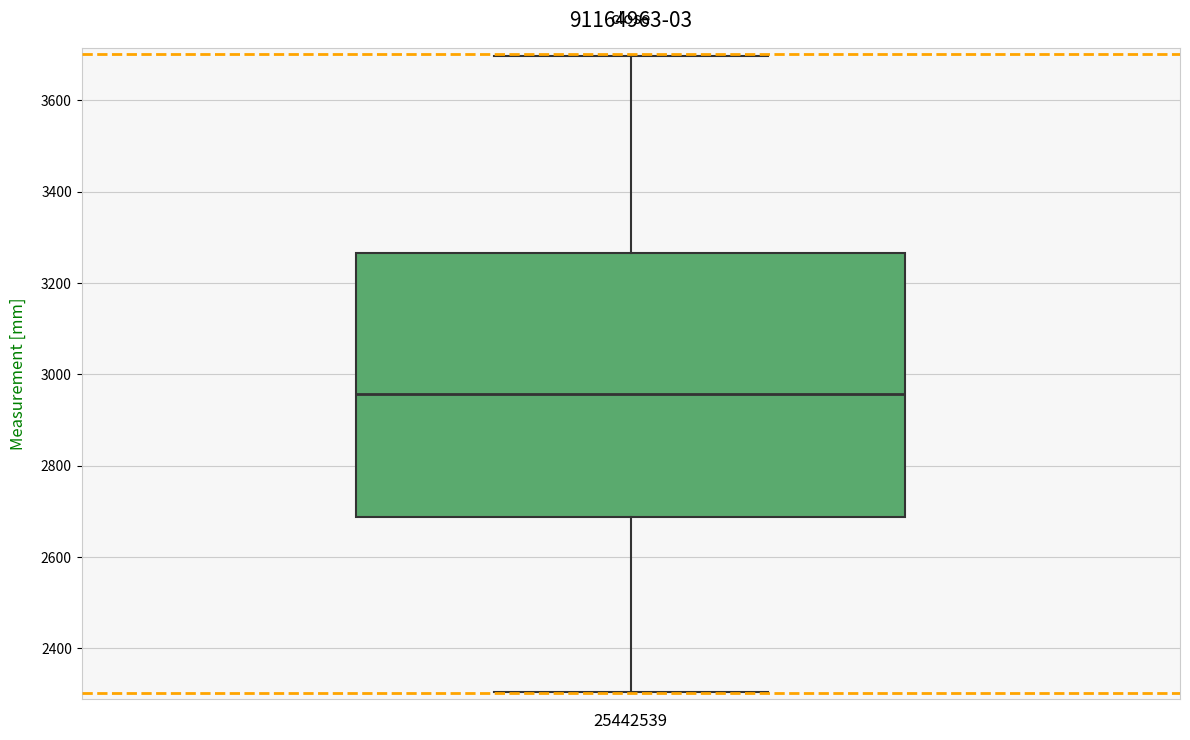

Read this box plot against the y-axis: the position of the median line, the range covered by the box, and the ends of both whiskers. The values are not printed on the chart, so give them approximately, as read against the axis.

median 2960, box 2680 to 3260, whiskers 2300 to 3700